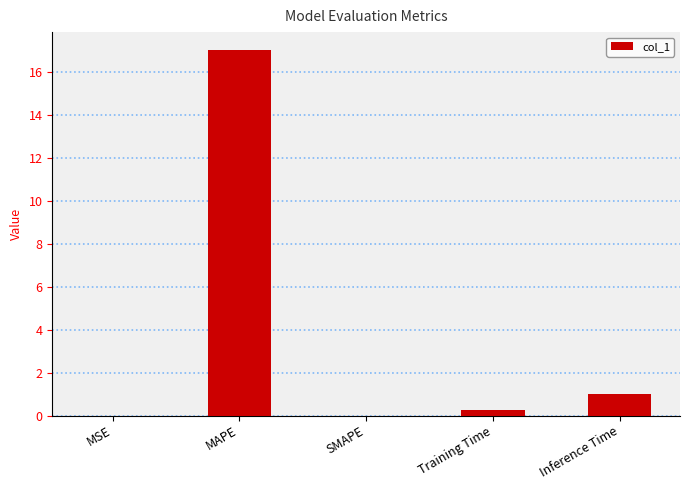

True or false: the data shows 0.3 at Training Time.

True